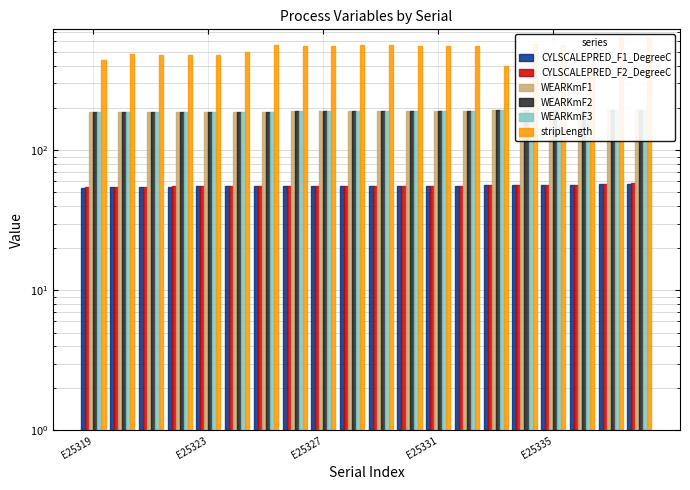

How many groups of bars are there?

20